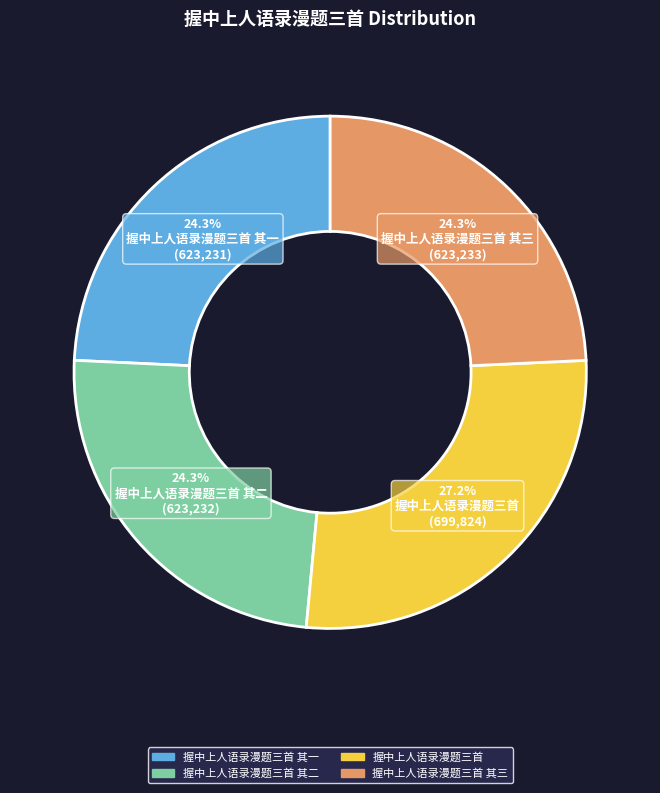

Is there a majority slice in this chart?

No